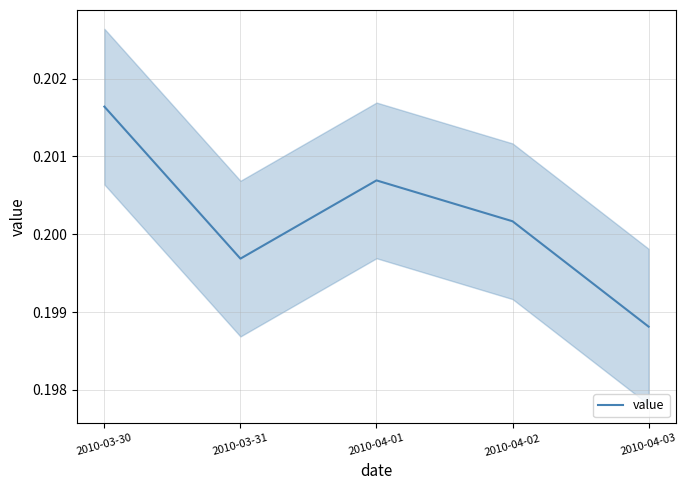

What is the label of the 1st point from the left?

2010-03-30